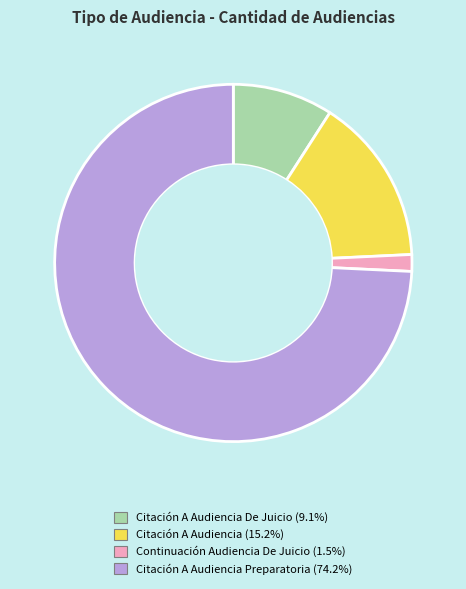

Is there a majority slice in this chart?

Yes